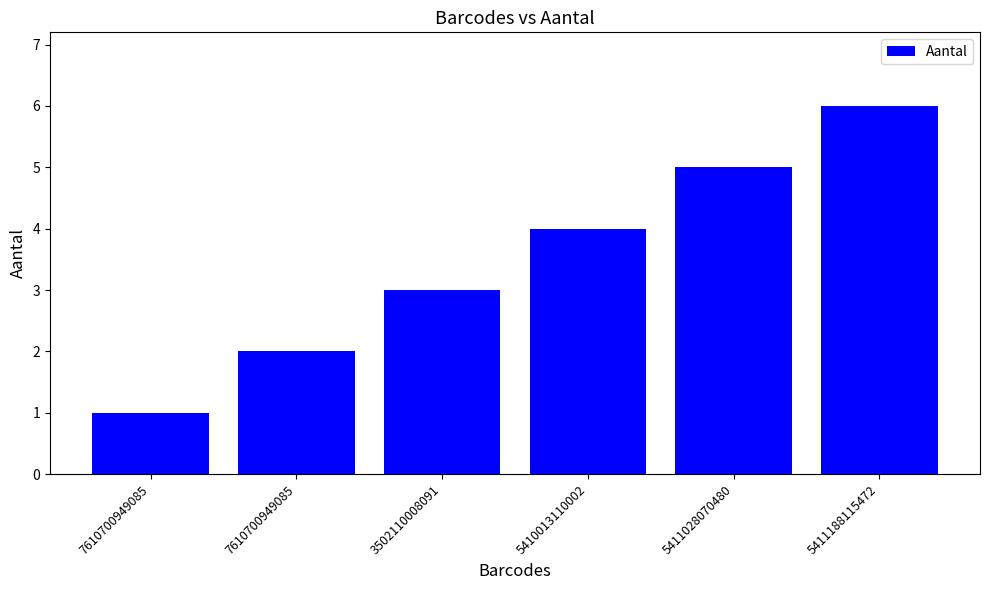

Which category has the lowest value across all series?

7610700949085